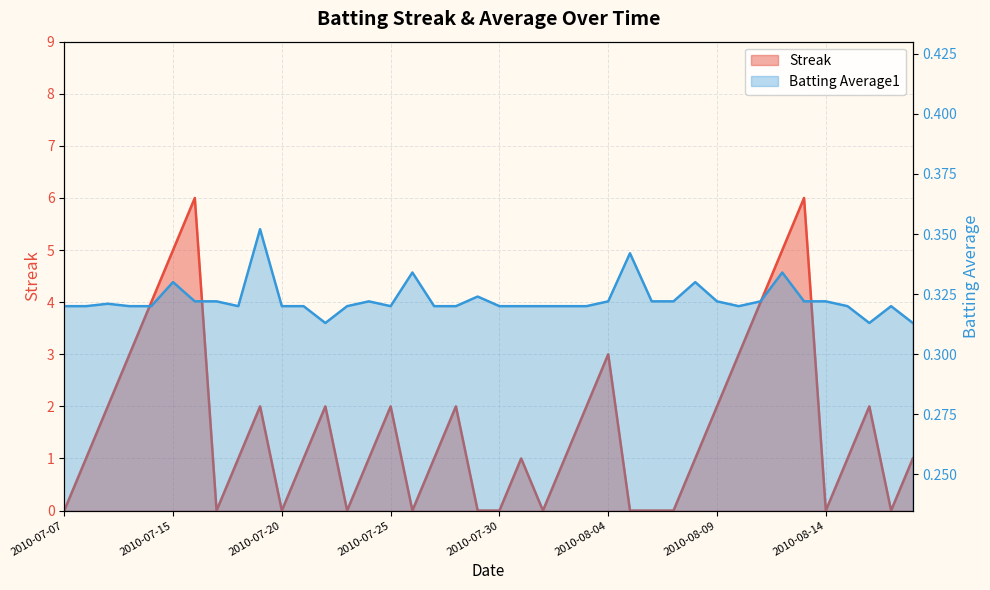

List the labels in order of Streak value, smallest first.

2010-07-07, 2010-07-17, 2010-07-20, 2010-07-23, 2010-07-26, 2010-07-29, 2010-07-30, 2010-08-01, 2010-08-05, 2010-08-06, 2010-08-07, 2010-08-14, 2010-08-17, 2010-07-08, 2010-07-18, 2010-07-21, 2010-07-24, 2010-07-27, 2010-07-31, 2010-08-02, 2010-08-08, 2010-08-15, 2010-08-18, 2010-07-09, 2010-07-19, 2010-07-22, 2010-07-25, 2010-07-28, 2010-08-03, 2010-08-09, 2010-08-16, 2010-07-10, 2010-08-04, 2010-08-10, 2010-07-11, 2010-08-11, 2010-07-15, 2010-08-12, 2010-07-16, 2010-08-13